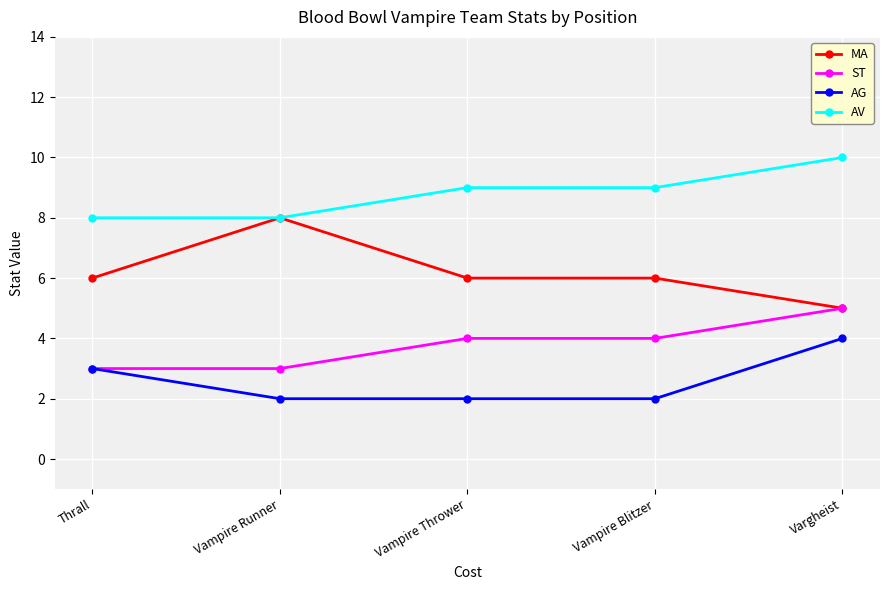

Is this an area chart (filled region under the line)?

No